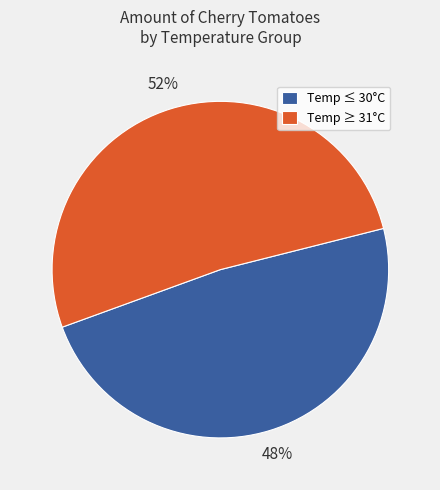

Count the number of slices in the pie.

2